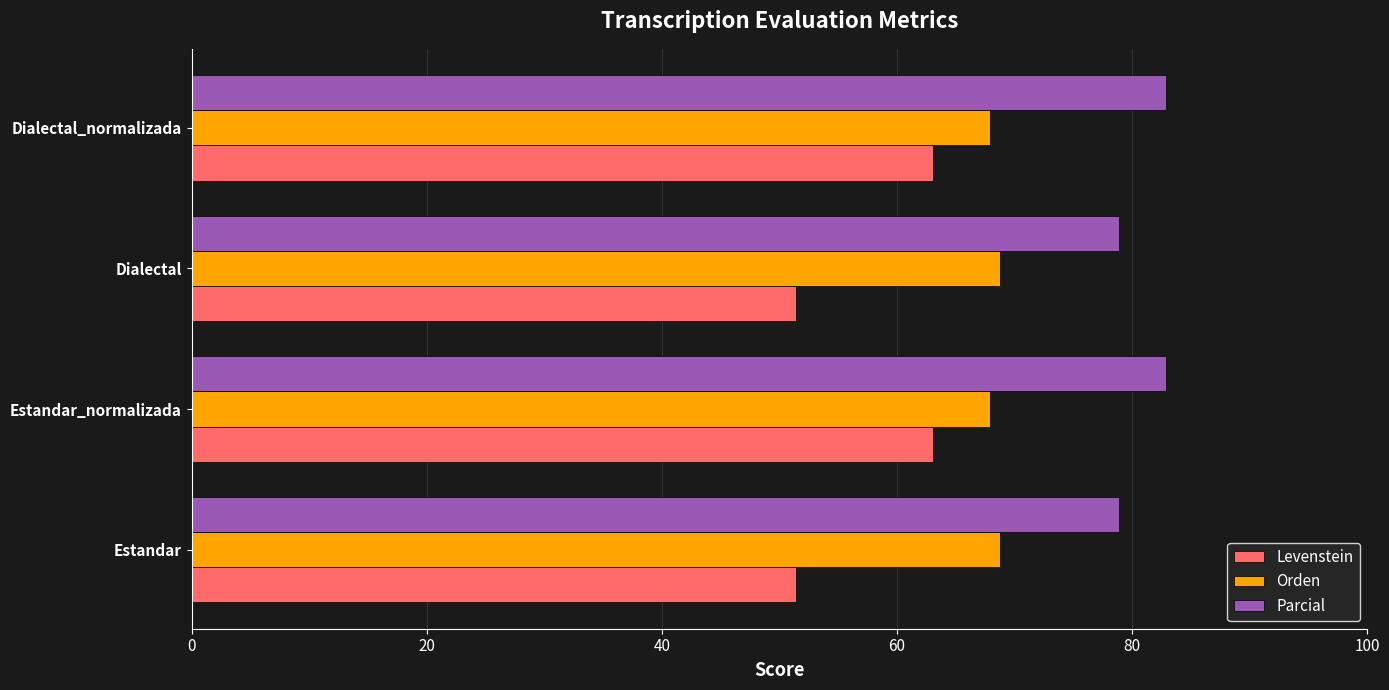

Count the number of categories in the chart.

4